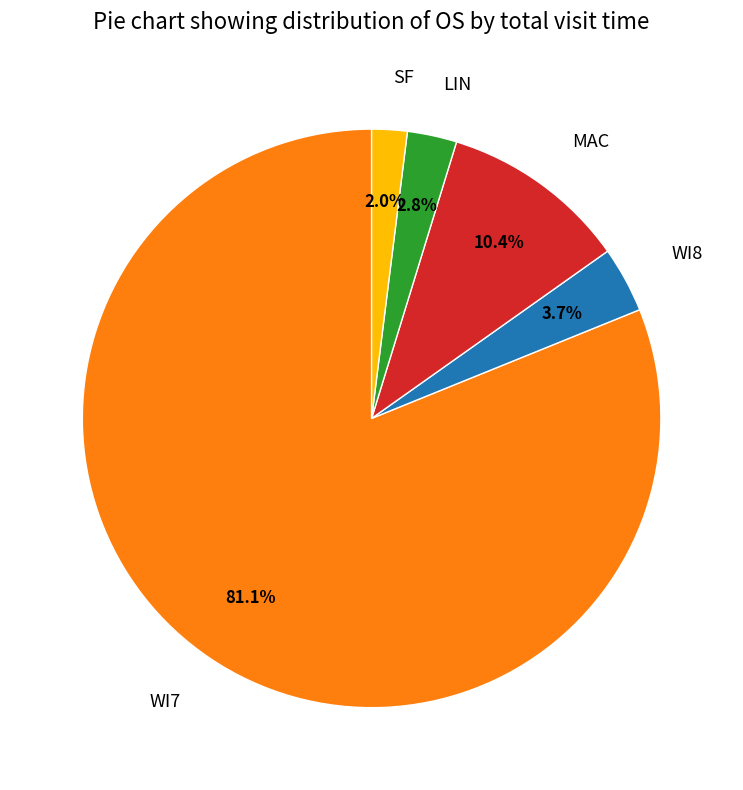

What percentage do SF and WI7 together represent?

83.1%